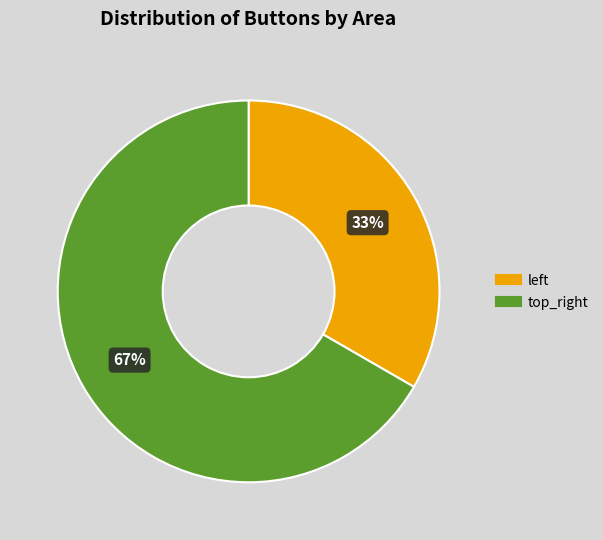

What is the smallest slice in the pie chart?

left